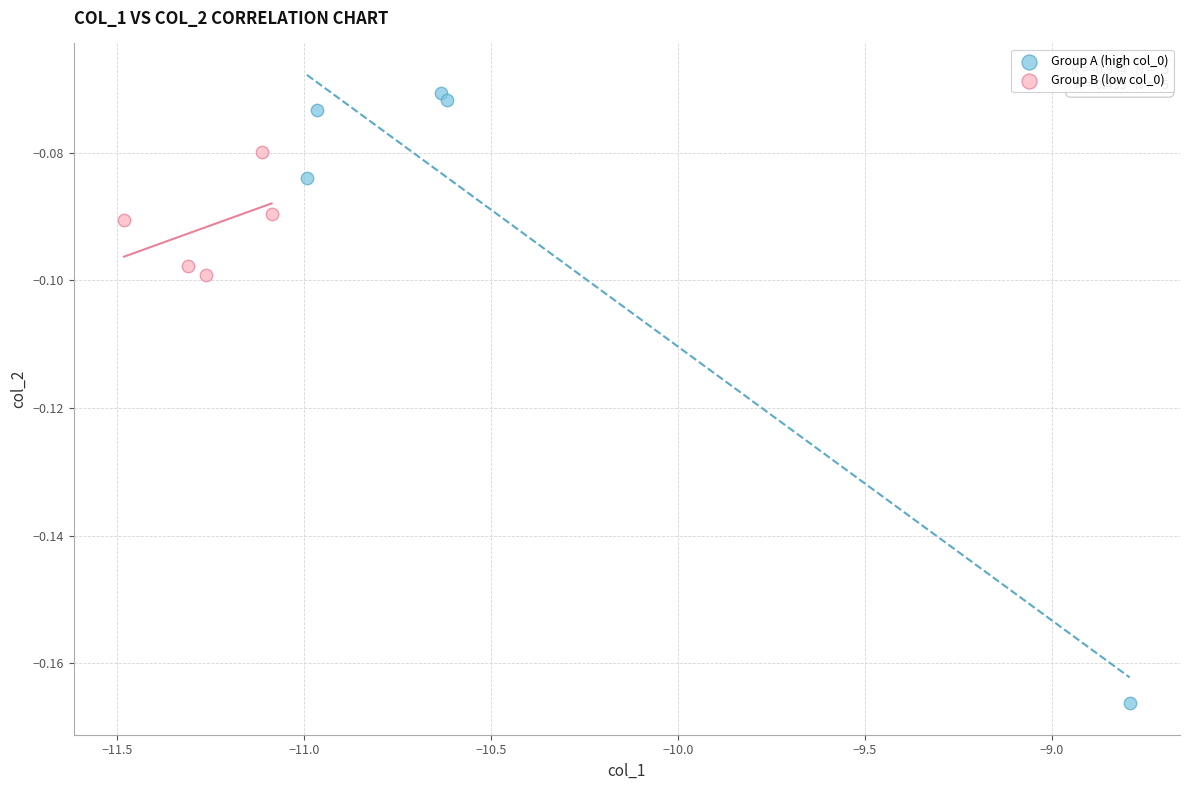

Which series has the widest spread of Y values?

Group A (high col_0)